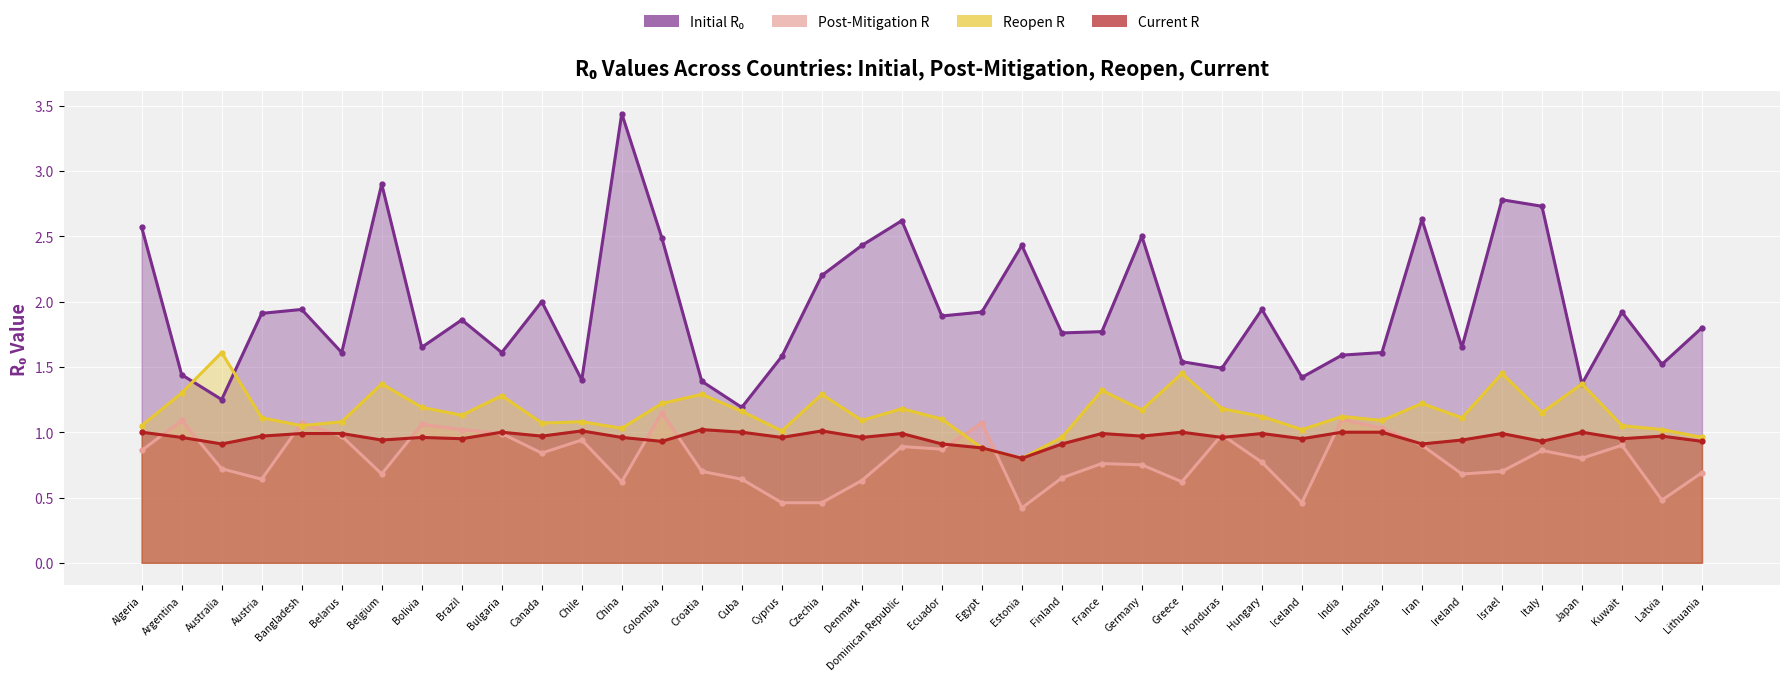

What is the label of the 26th point from the left?

Germany